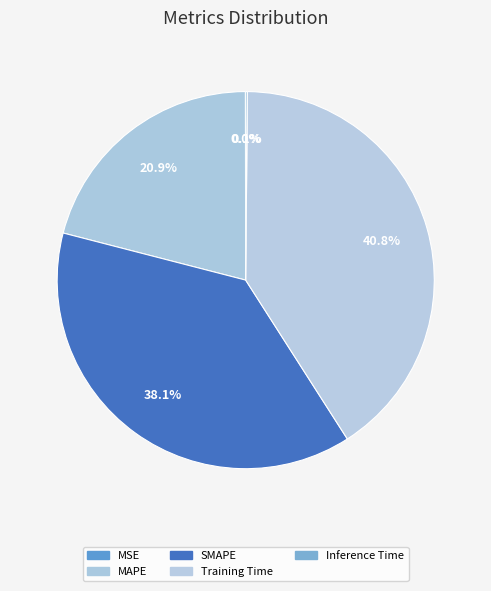

How many segments does this pie chart have?

5